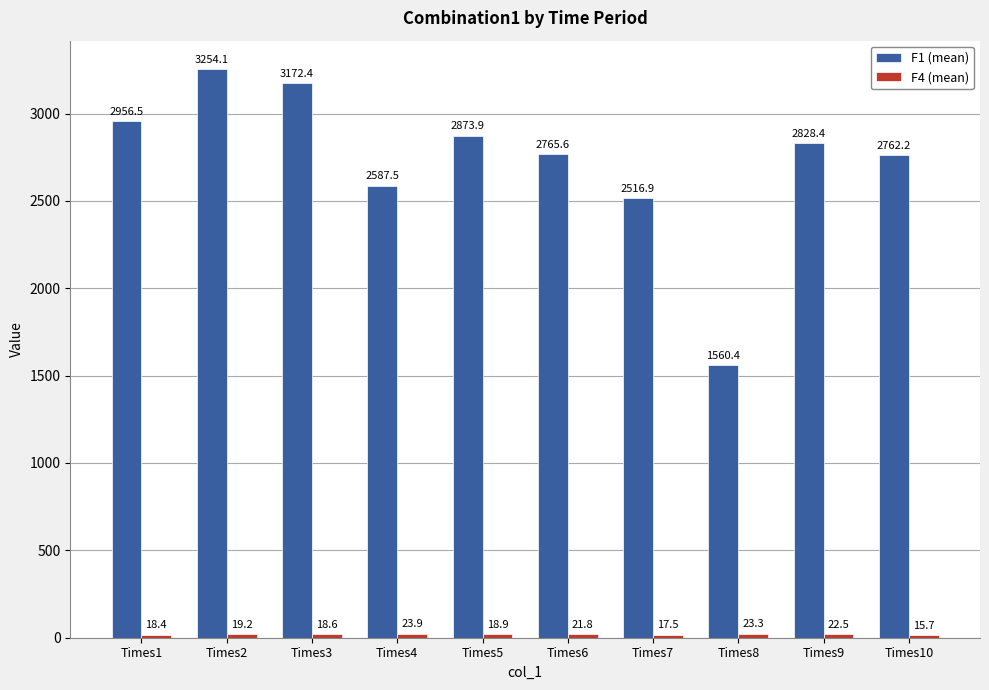

Does the chart contain stacked bars?

No